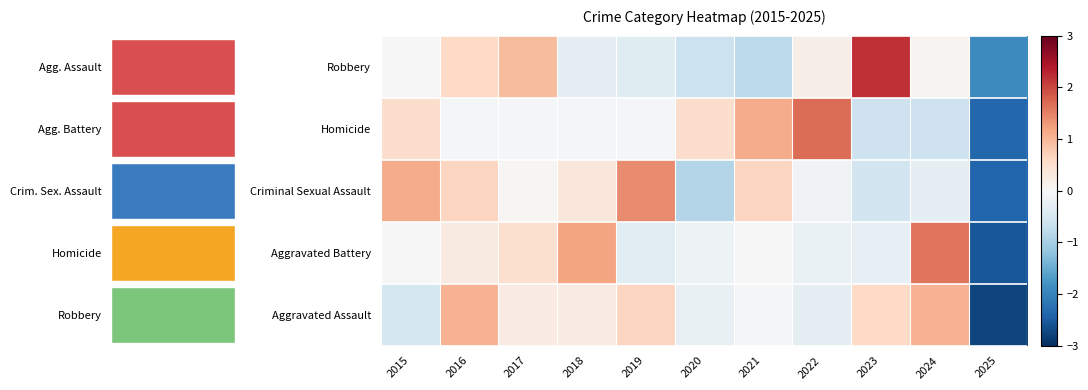

How many values in the Robbery series exceed 0?

5